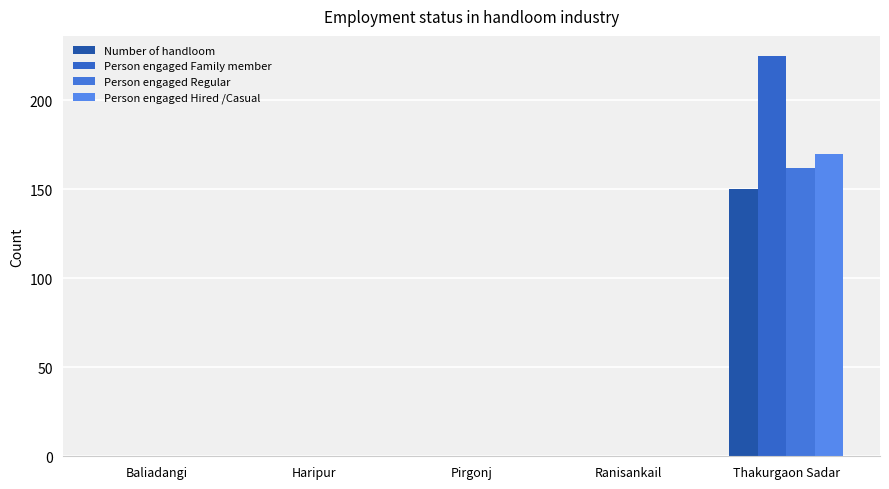

How many groups of bars are there?

5